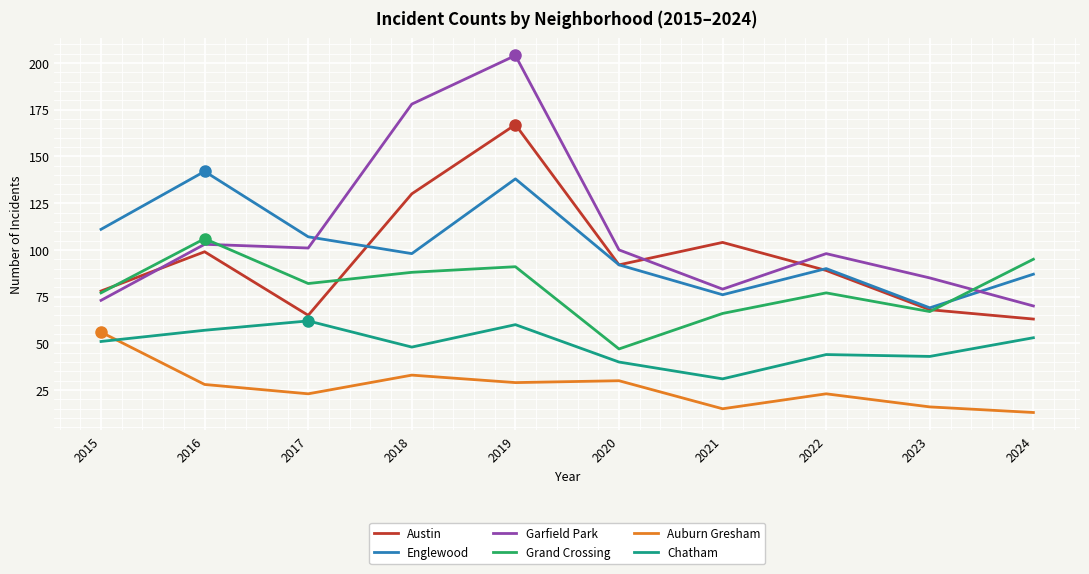

What is the greatest value displayed?

204